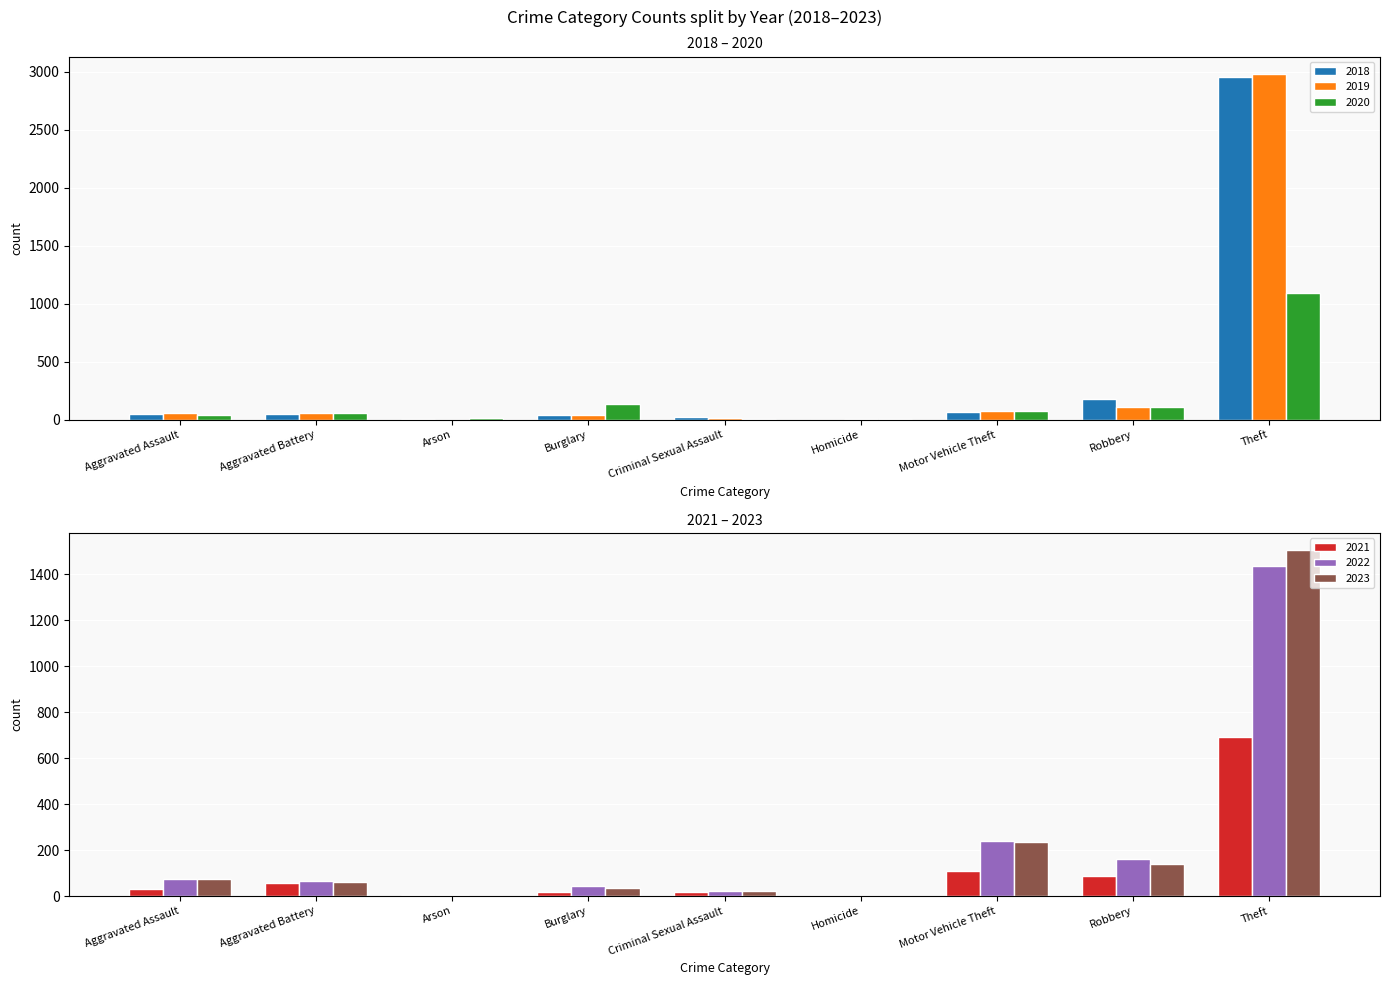

What is the difference between the 2021 values at Burglary and Theft?

674